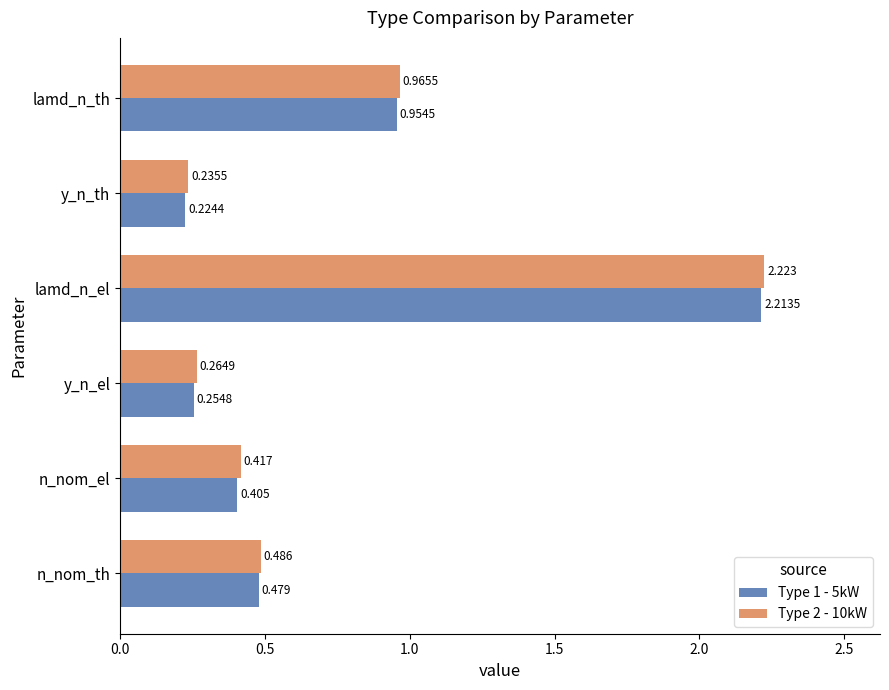

Which category has the highest value in the Type 1 - 5kW series?

lamd_n_el